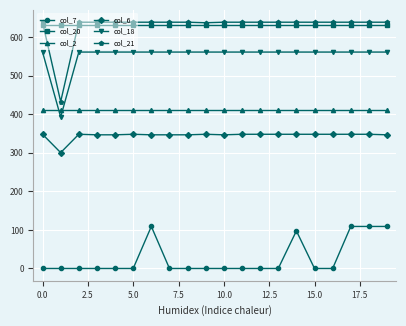

What is the value of the col_7 point at the 19th from the left?

108.9